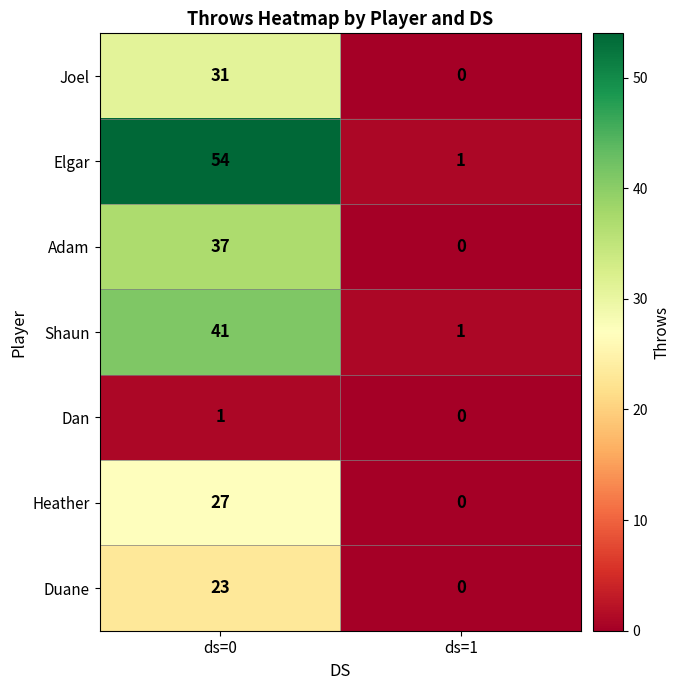

Rank the categories by Shaun value from highest to lowest.

ds=0, ds=1